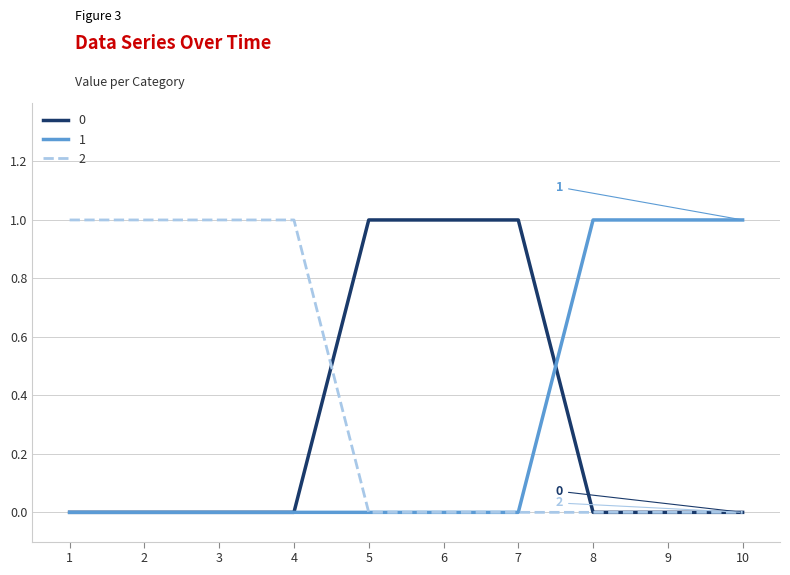

What is the approximate value of 2 at 4?

1